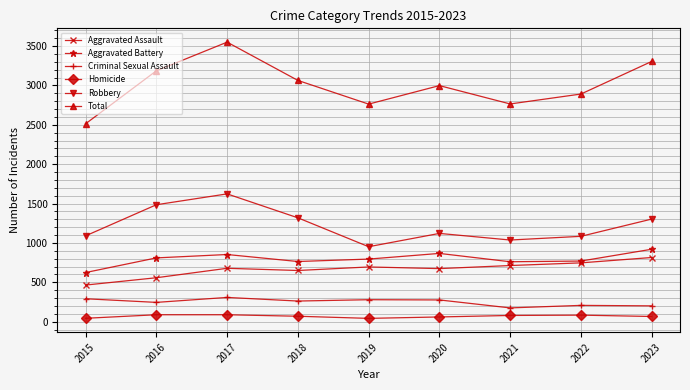

What is the average value of the Robbery series?

1224